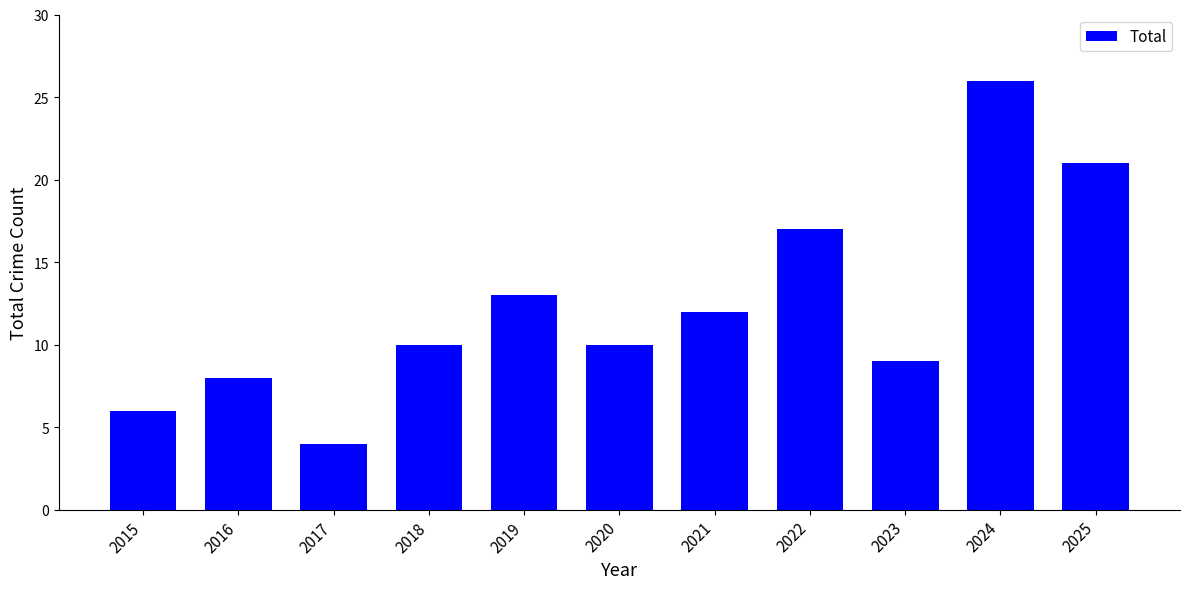

What is the difference between the second highest and second lowest values?

15